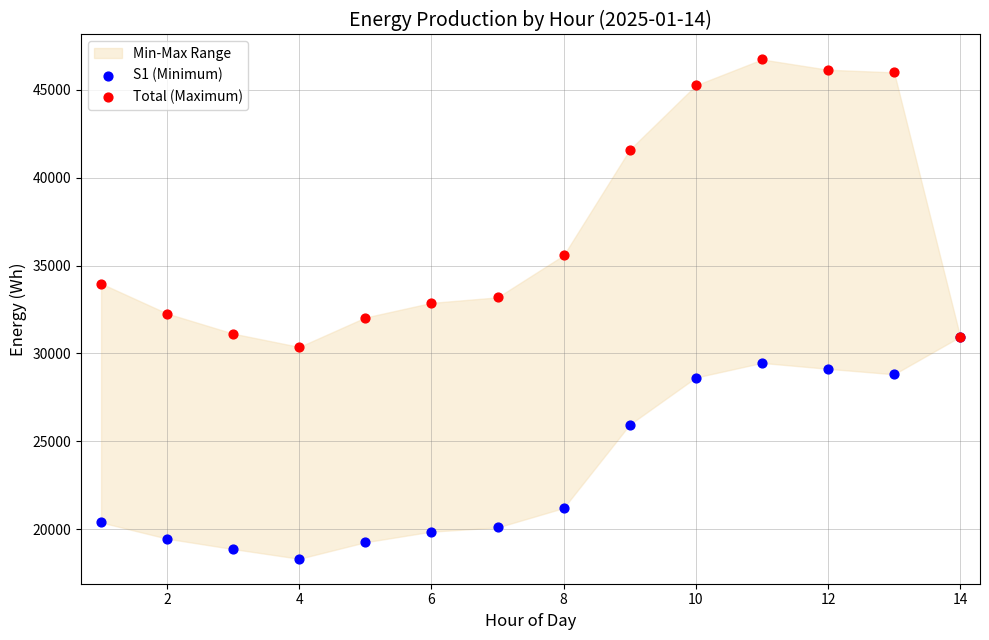

In the S1 (Minimum) series, what Y value is closest to 24626?

25946